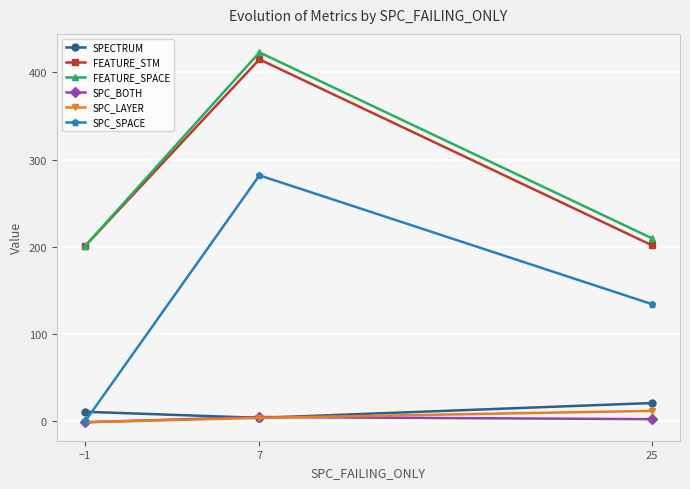

What is the value of the FEATURE_STM point at the 3rd from the left?

202.0